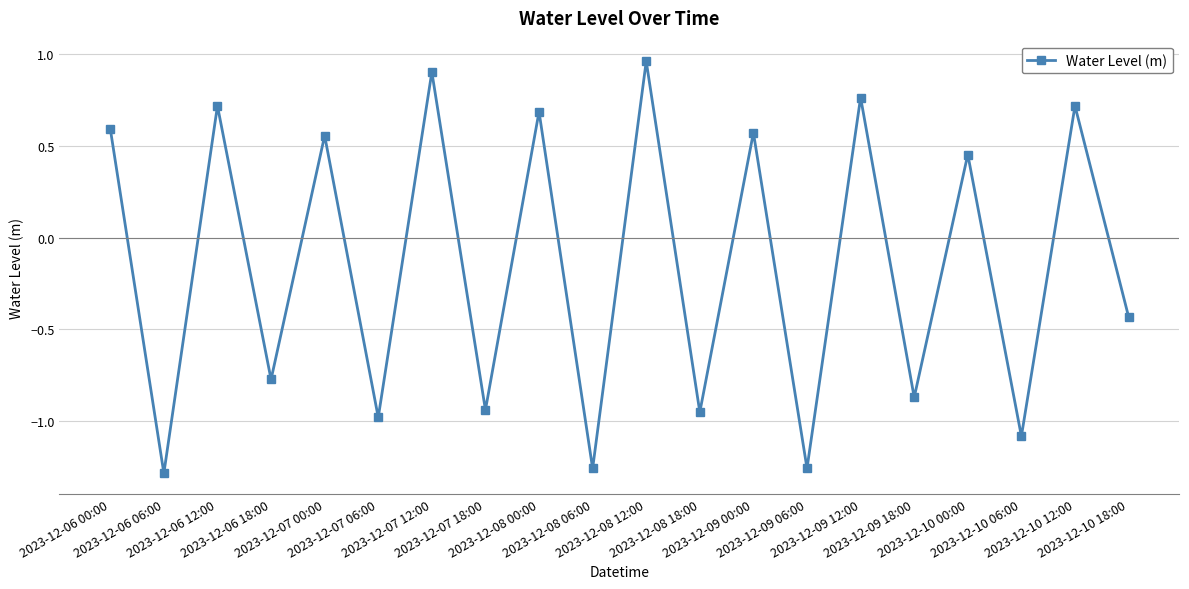

What is the sum of all values?

-2.9